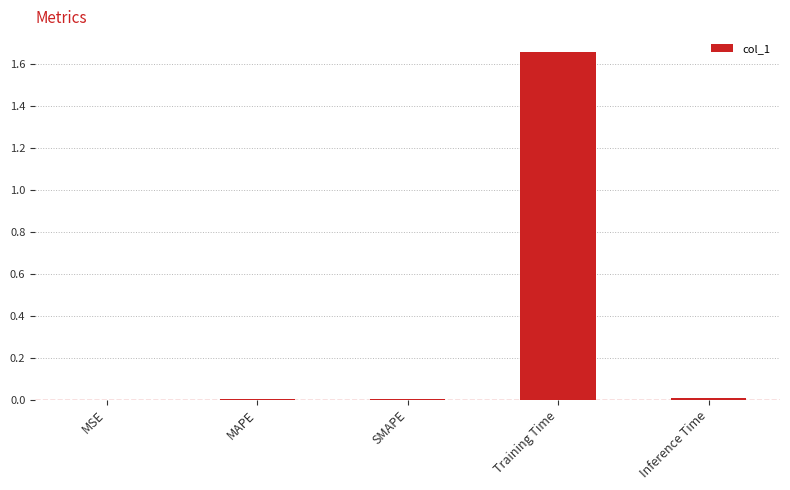

Which has a higher value, Training Time or MSE?

Training Time